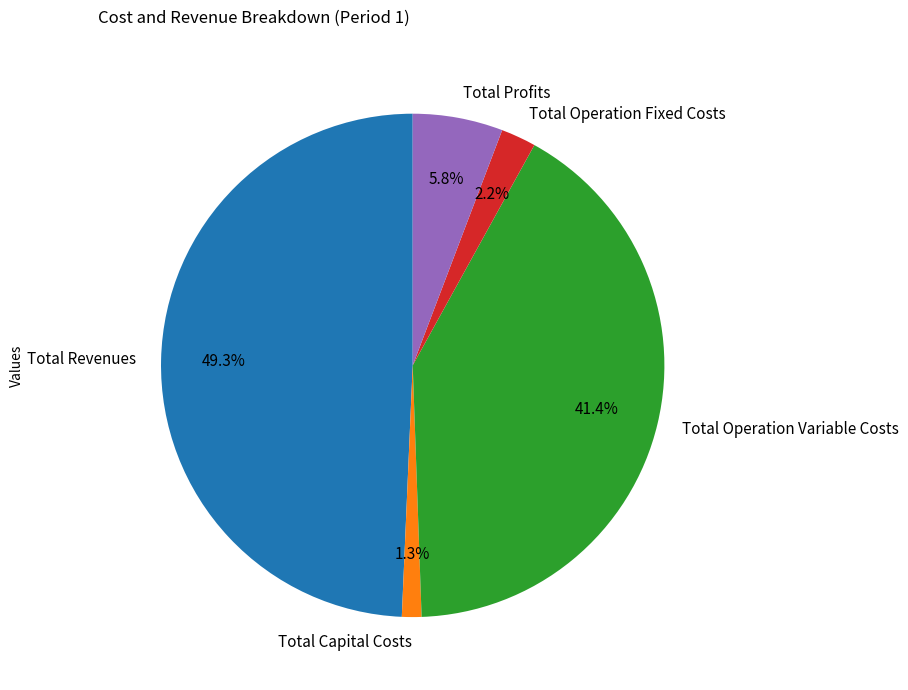

True or false: Total Revenues accounts for 49% of the total.

True